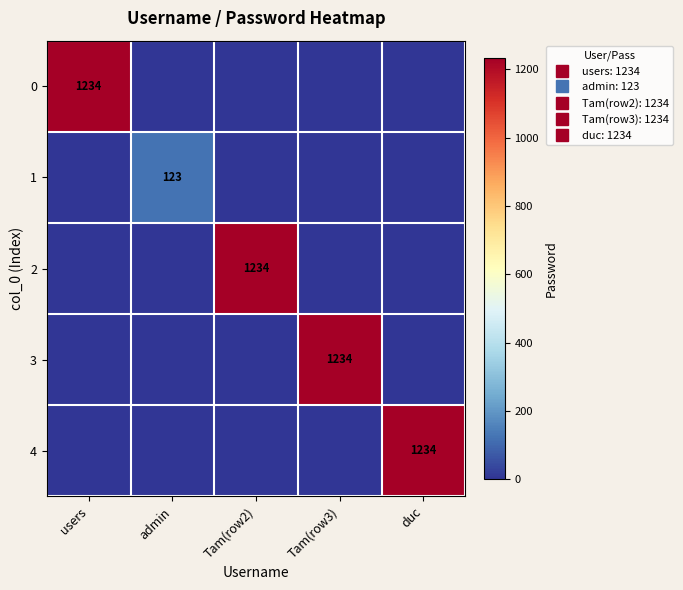

What is the spread (max minus min) of values at duc?

1234